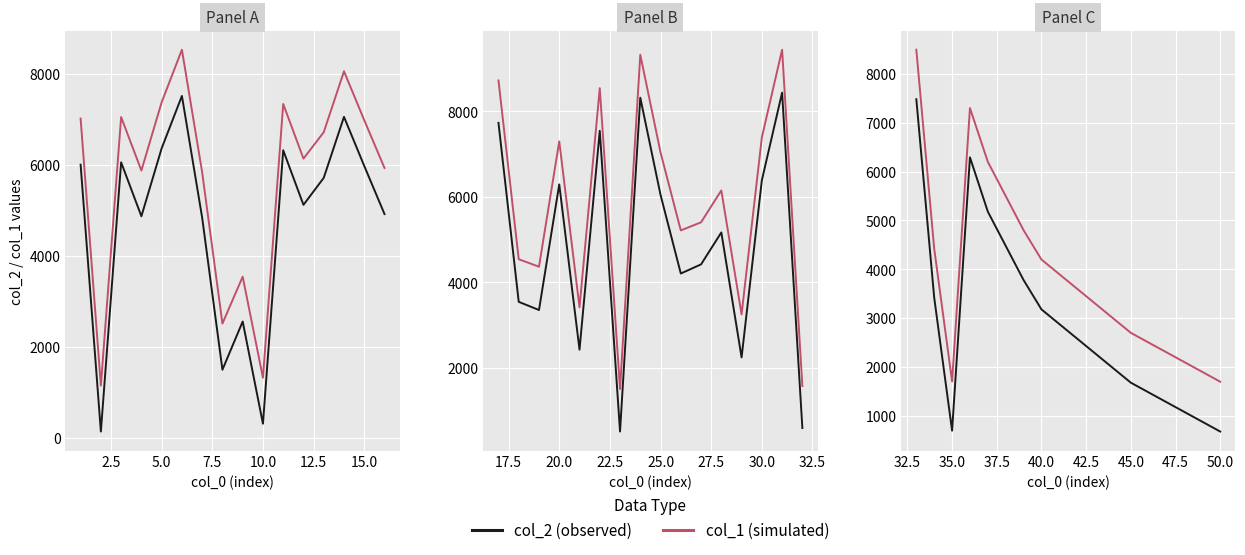

How many series are shown in this chart?

2